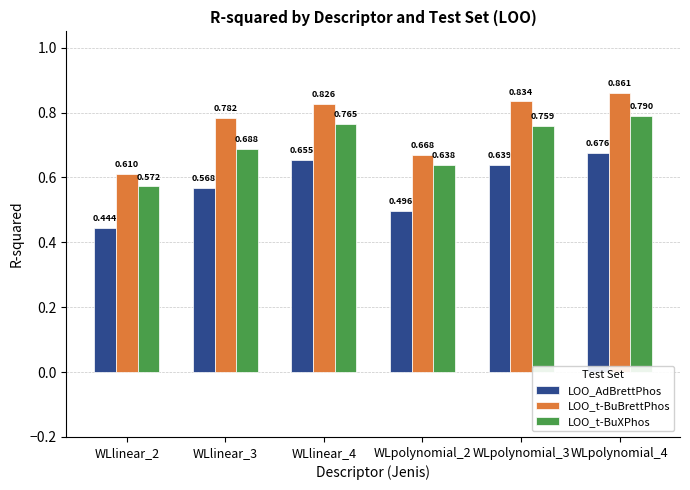

Is the value of LOO_t-BuBrettPhos at WLpolynomial_2 greater than the value of LOO_AdBrettPhos at WLlinear_3?

Yes